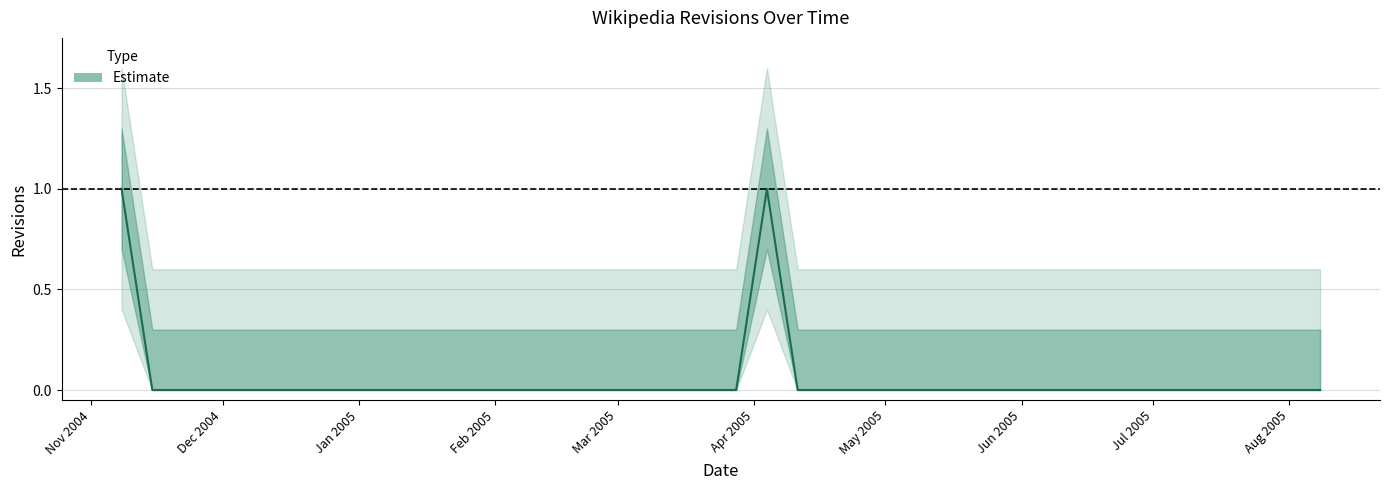

How many interior local peaks (higher than both neighbors) does the data have?

1